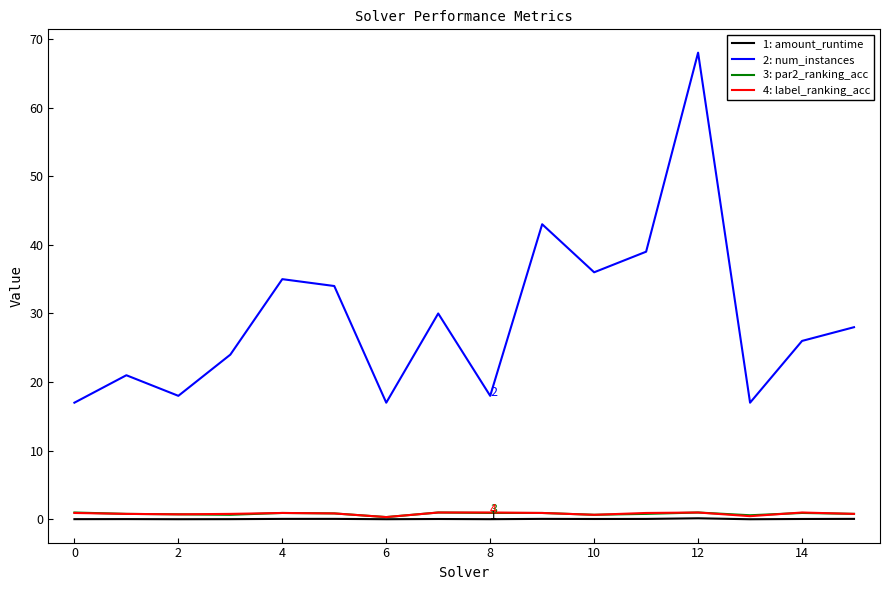

What is the greatest value displayed?

68.0